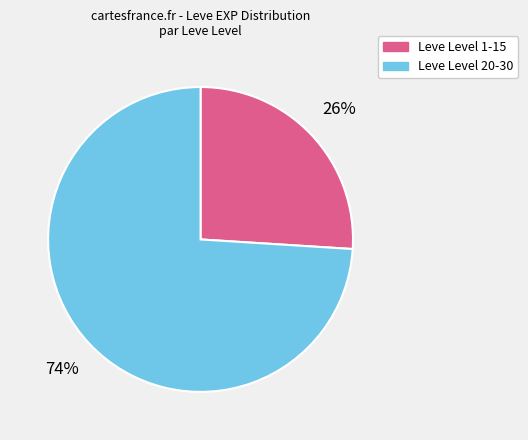

Which has a higher value, Leve Level 1-15 or Leve Level 20-30?

Leve Level 20-30